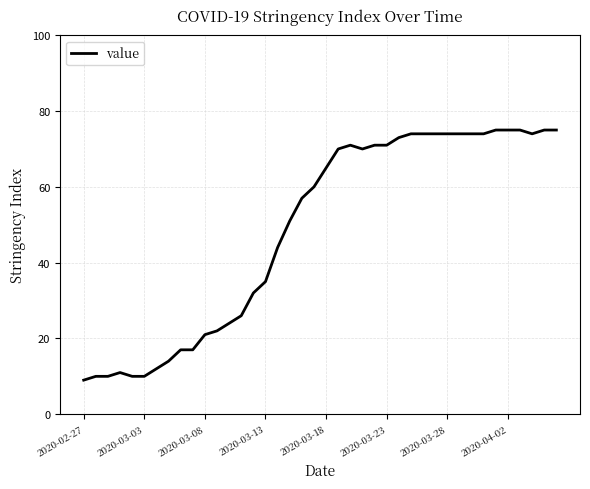

What is the difference between the maximum and minimum values?

66